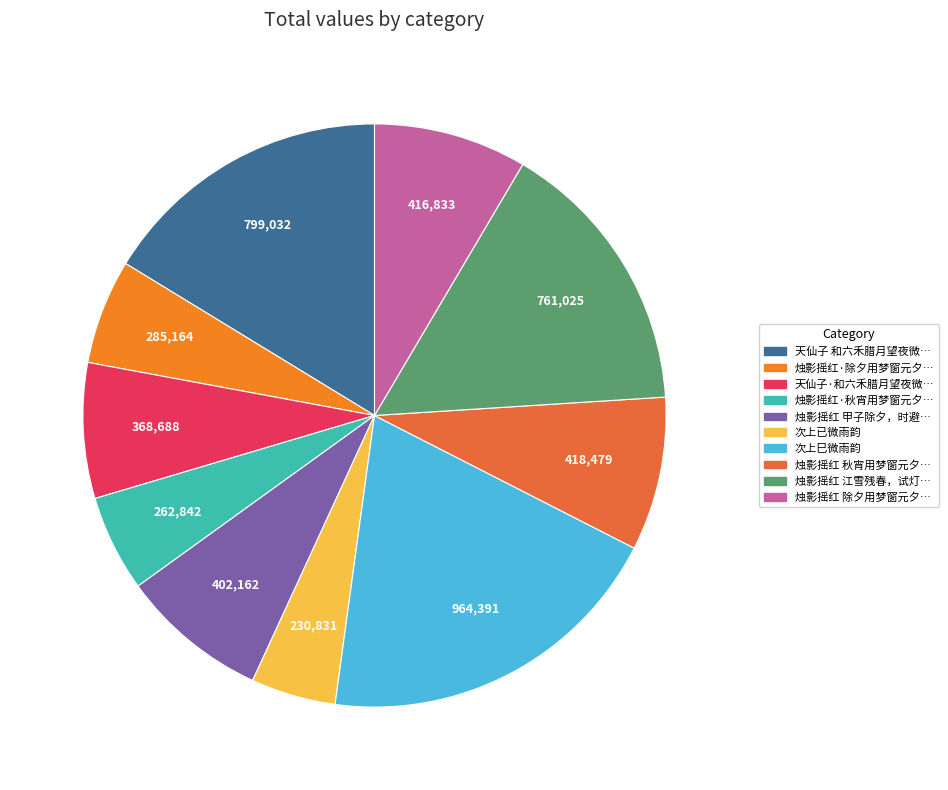

How many slices are in this pie chart?

10